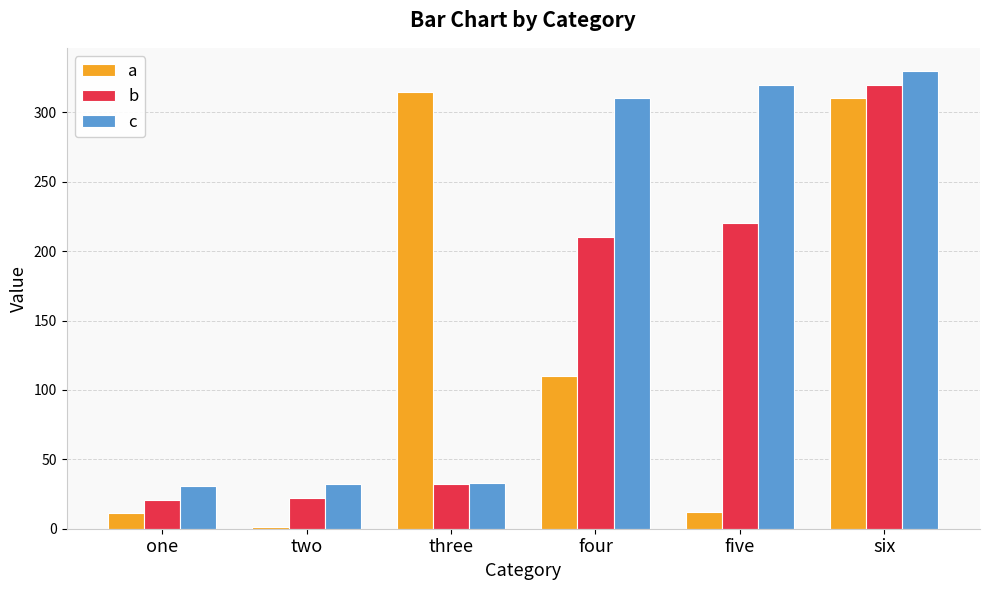

Which series has the largest total across all categories?

c